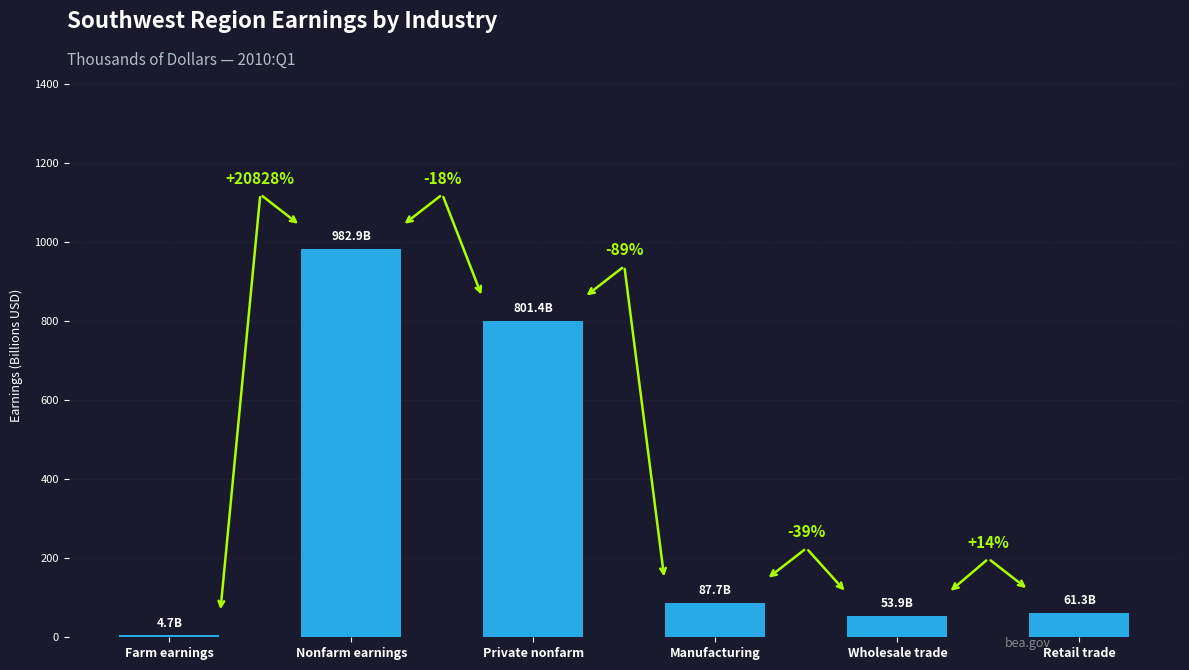

Where does the data first go above 87?

Nonfarm earnings